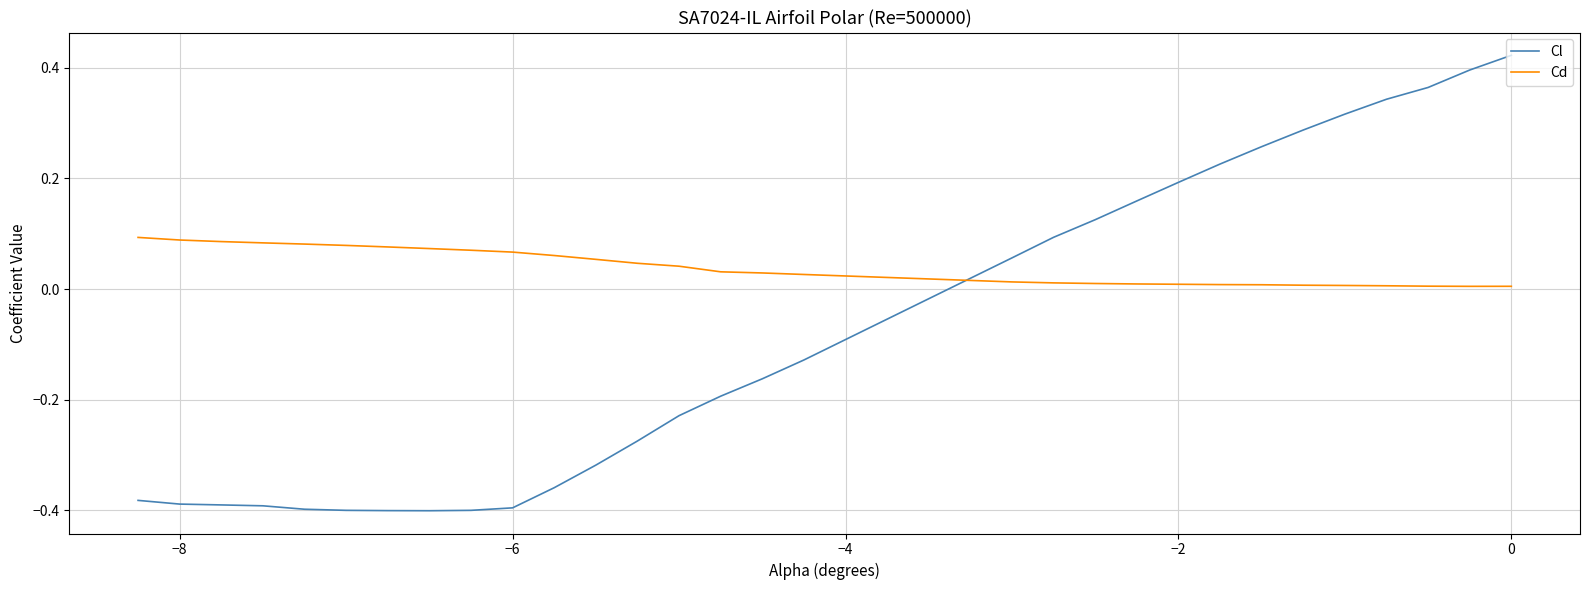

List the series in order of their peak value, highest first.

Cl, Cd